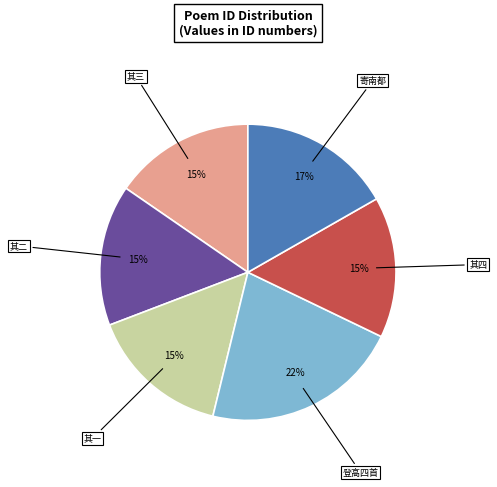

Does any single category account for the majority?

No